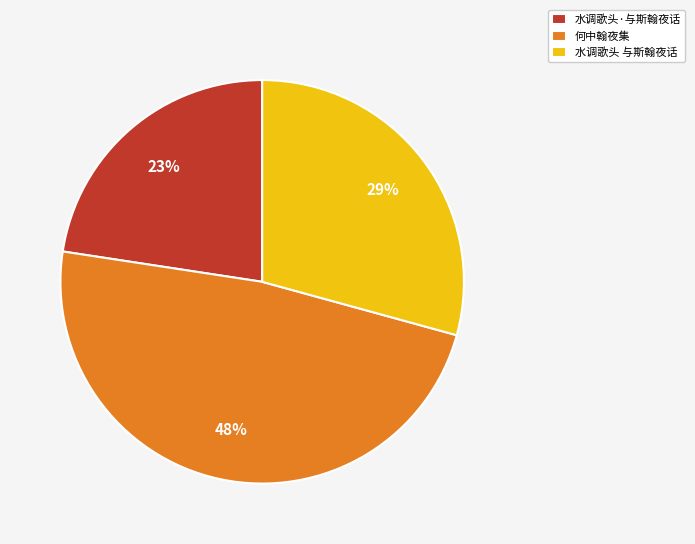

How many slices are in this pie chart?

3